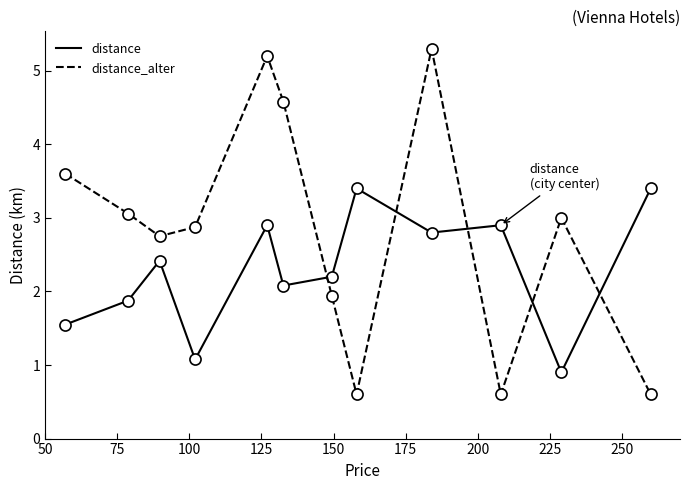

Which series has the largest range (max minus min)?

distance_alter